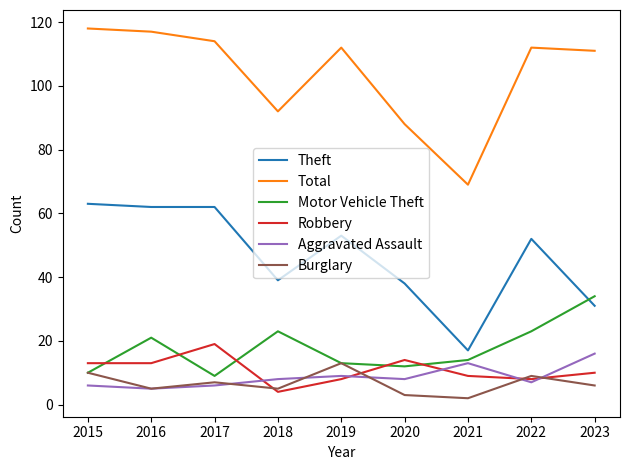

Is this an area chart (filled region under the line)?

No